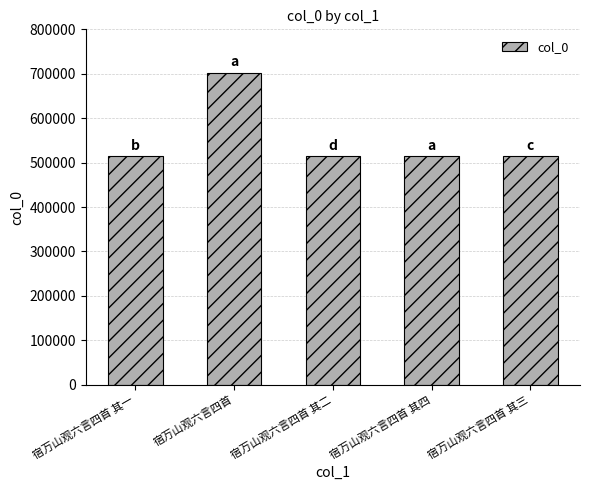

How many data points are less than 514081?

2